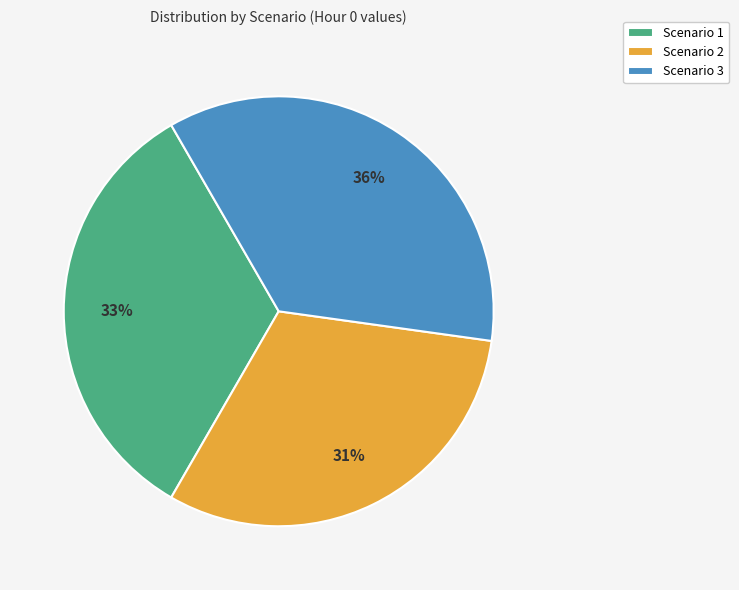

What is the ratio of the value at Scenario 1 to the value at Scenario 3?

0.9